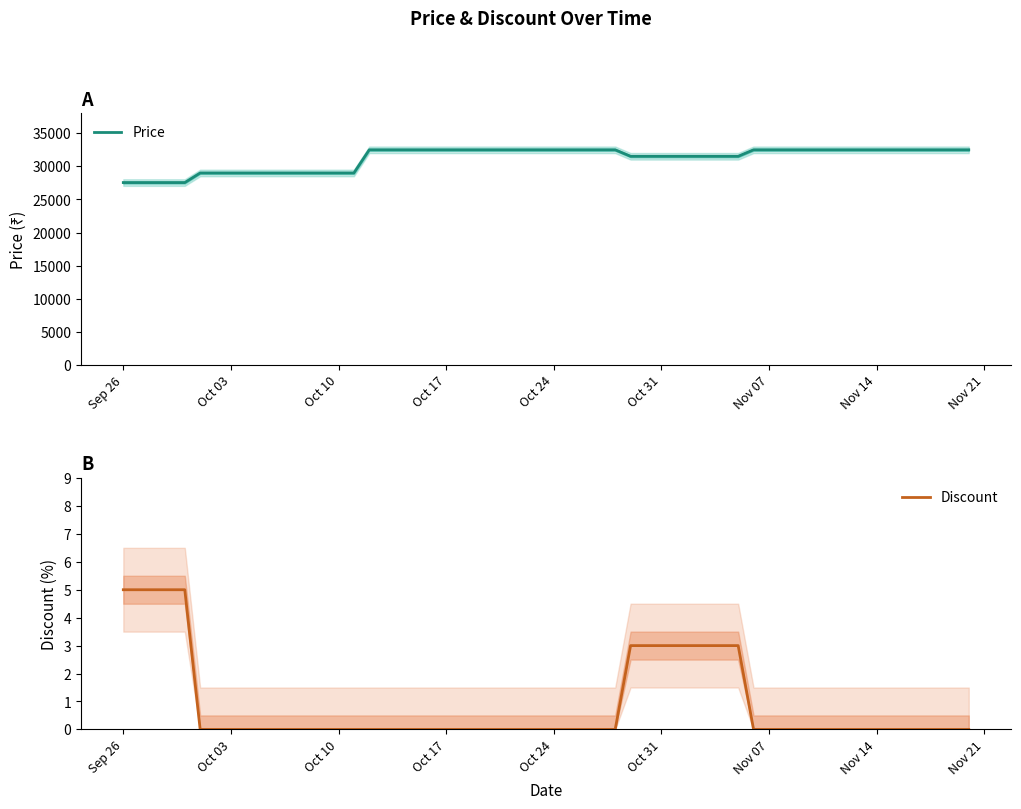

Which series has the widest spread of values?

Price